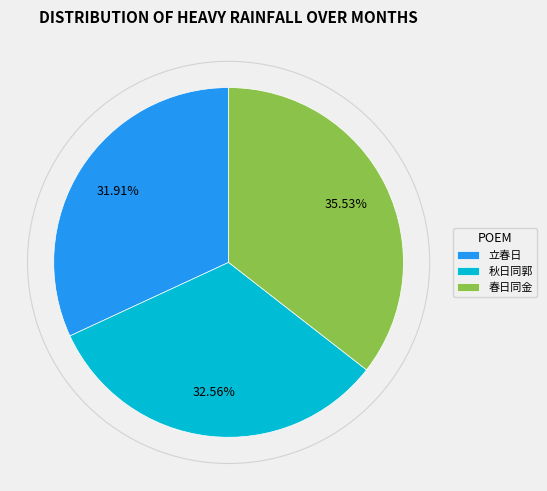

Do 春日同金 and 秋日同郭 together represent more than half of the pie?

Yes